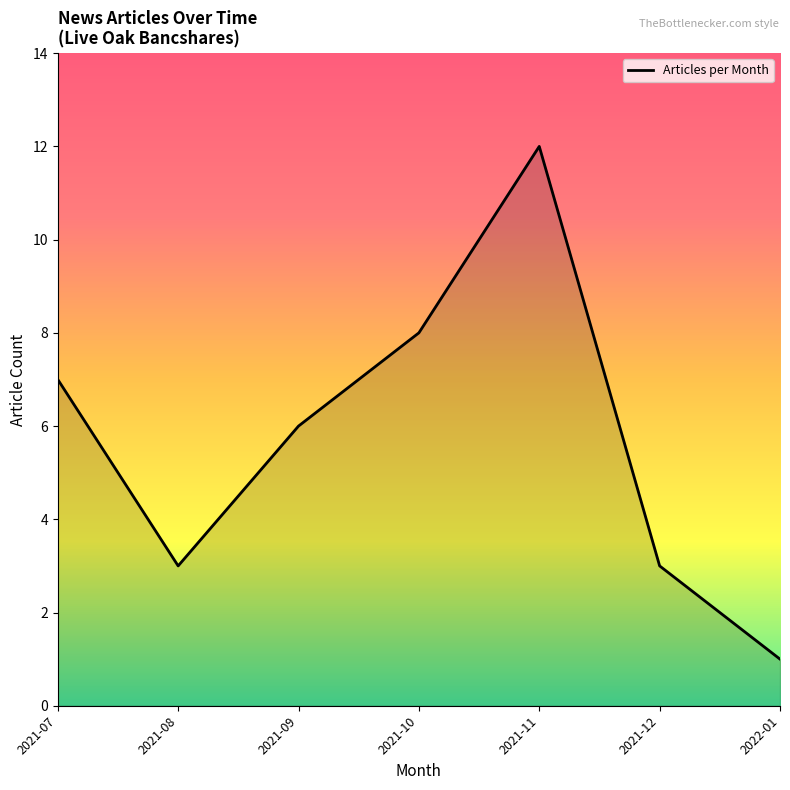

What is the smallest value displayed?

1